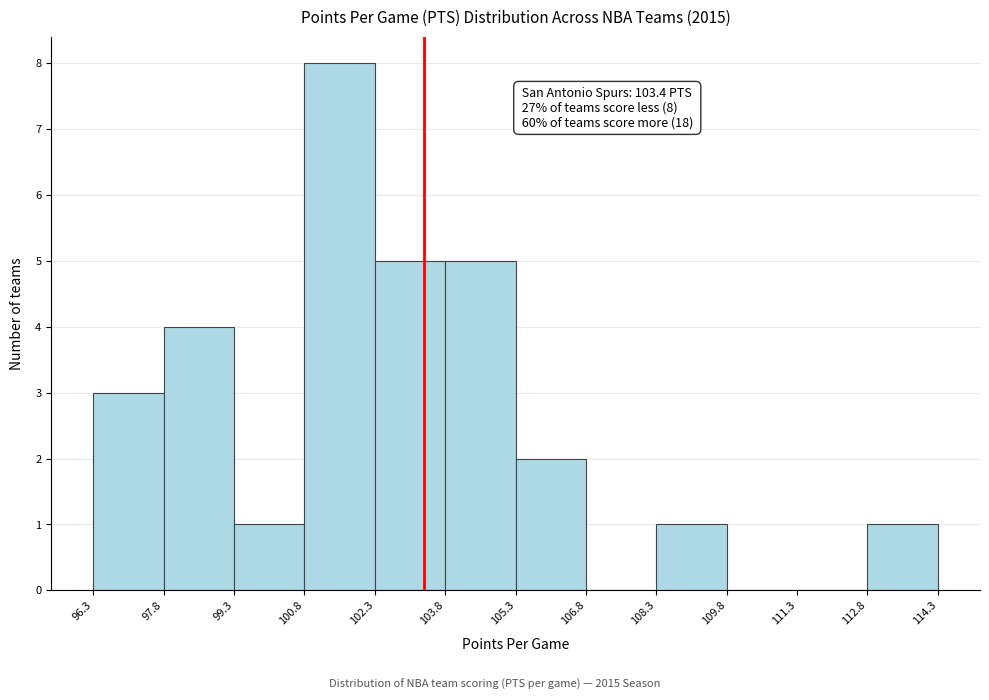

Over which range of the x-axis is the bar tallest?

100.8 to 102.3